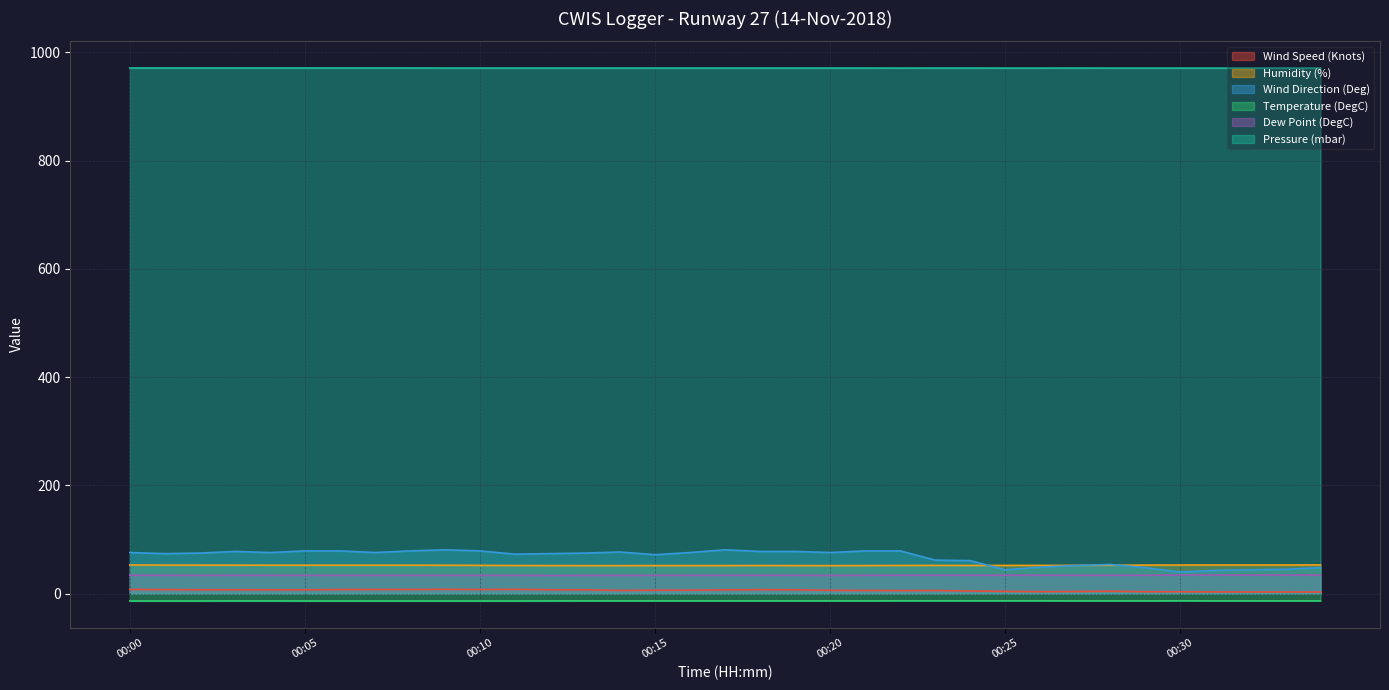

What is the average value of the Pressure (mbar) series?

971.0